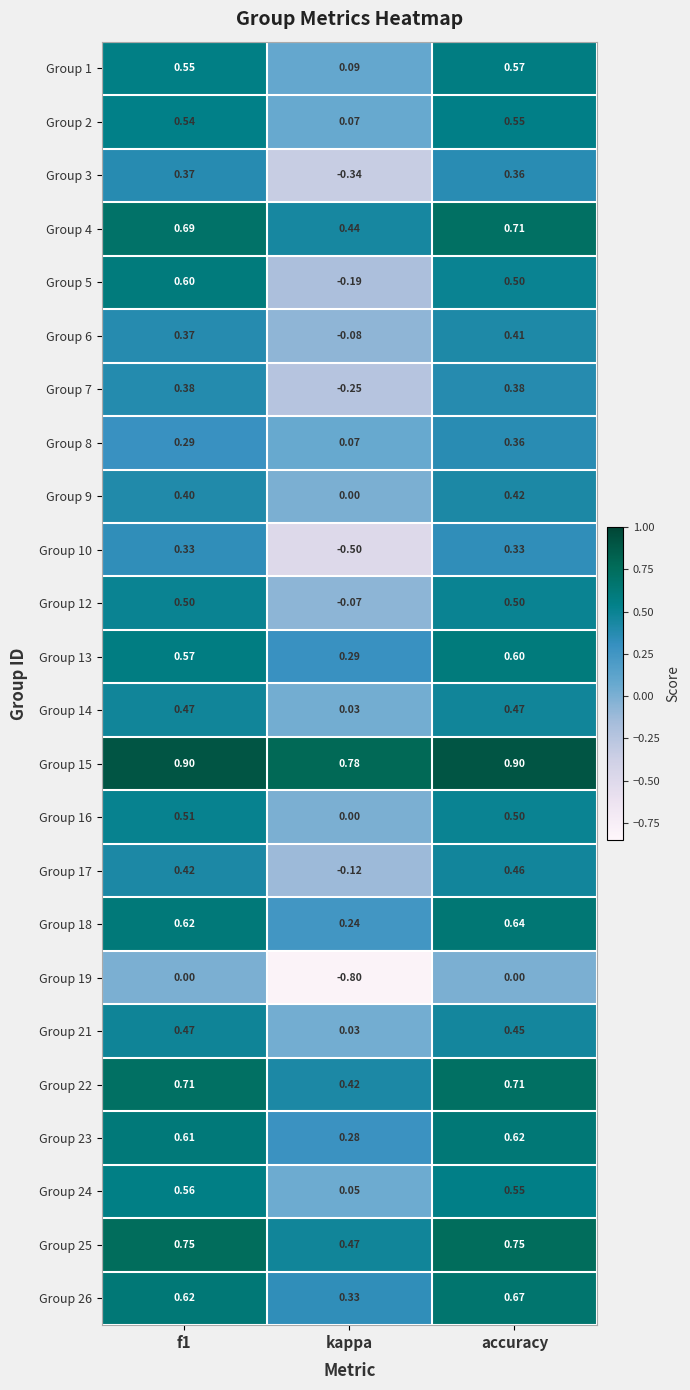

At which category is the sum across all series the highest?

accuracy